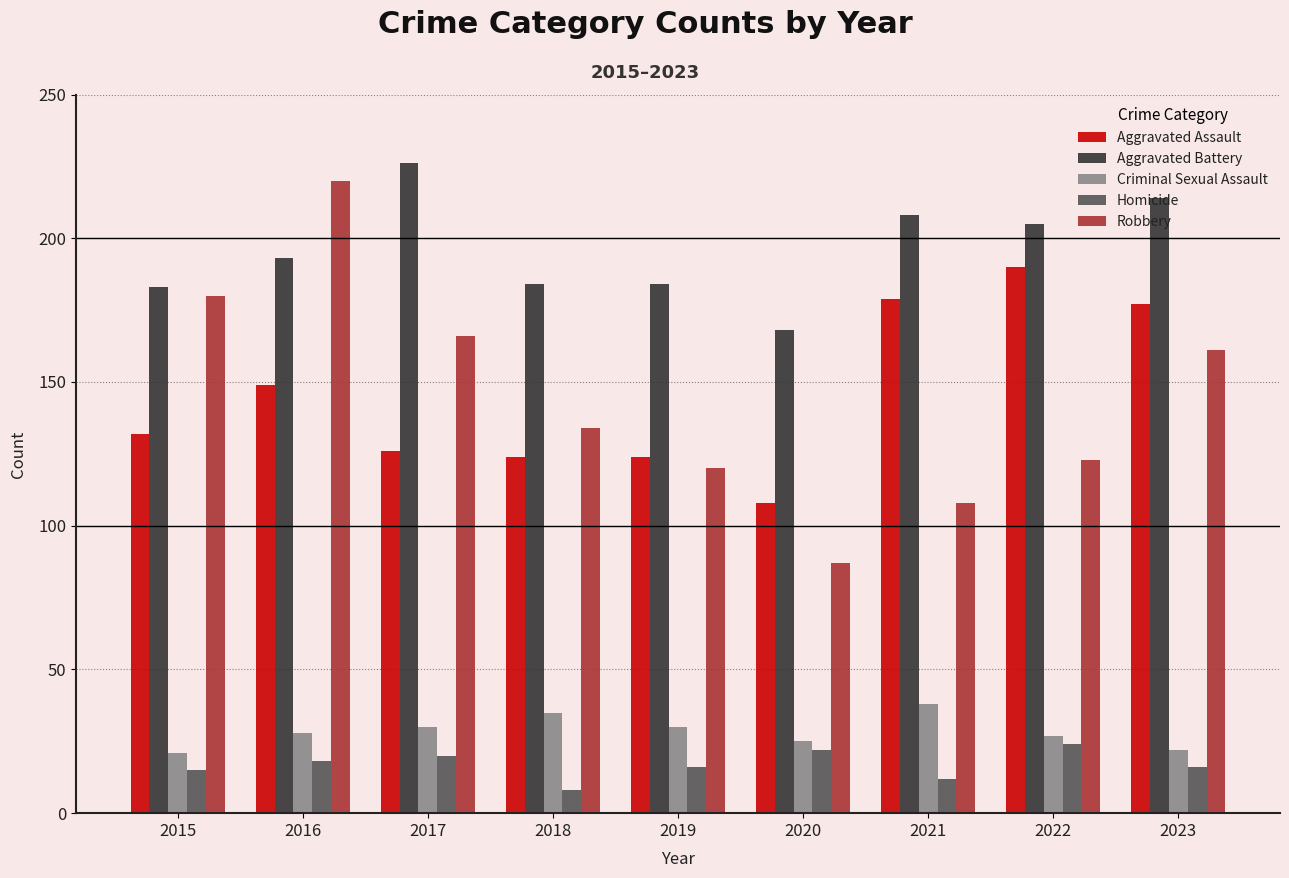

At which label does Robbery reach its minimum?

2020